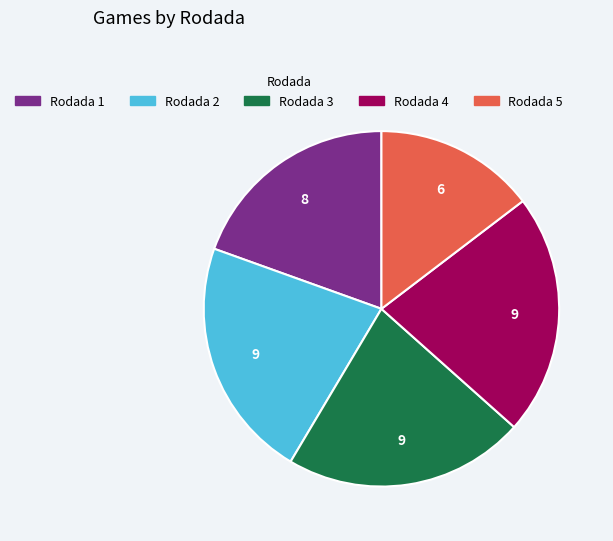

Approximately how many times larger is the value at Rodada 1 compared to Rodada 3?

0.9